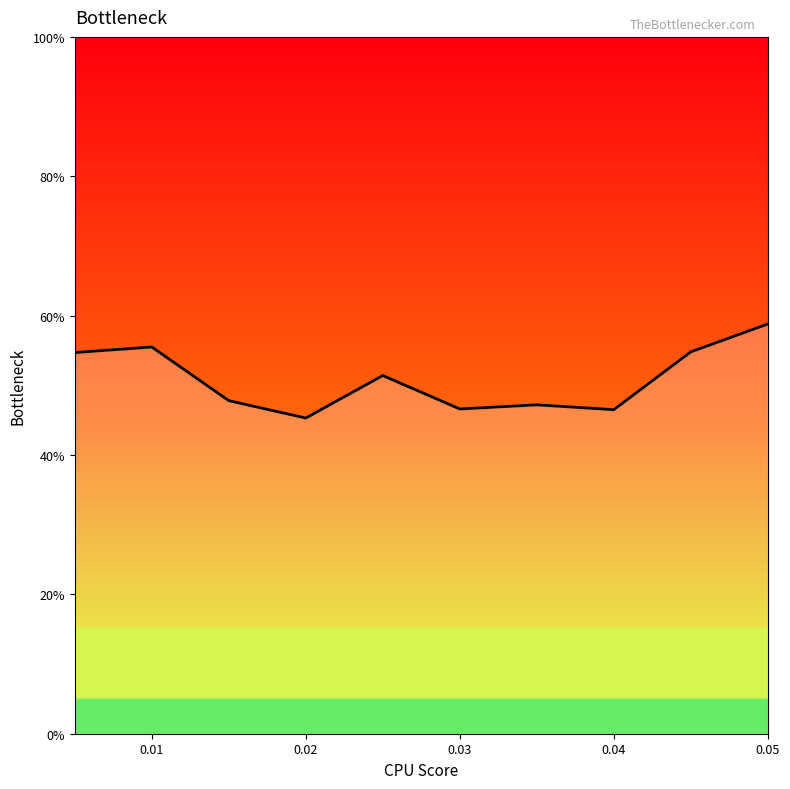

What is the maximum value shown in the chart?

58.8